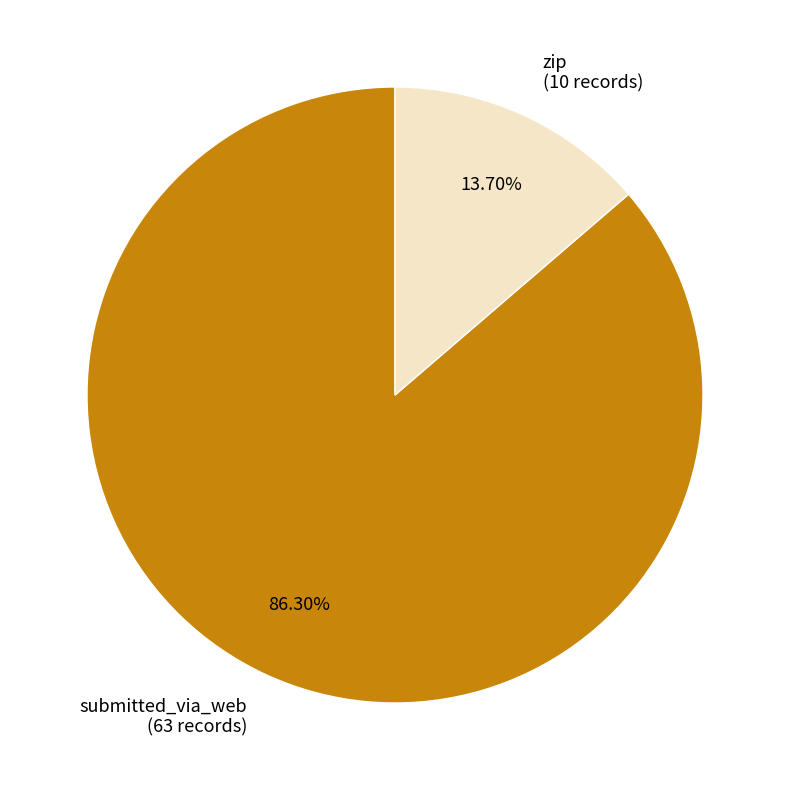

What is the smallest slice in the pie chart?

zip